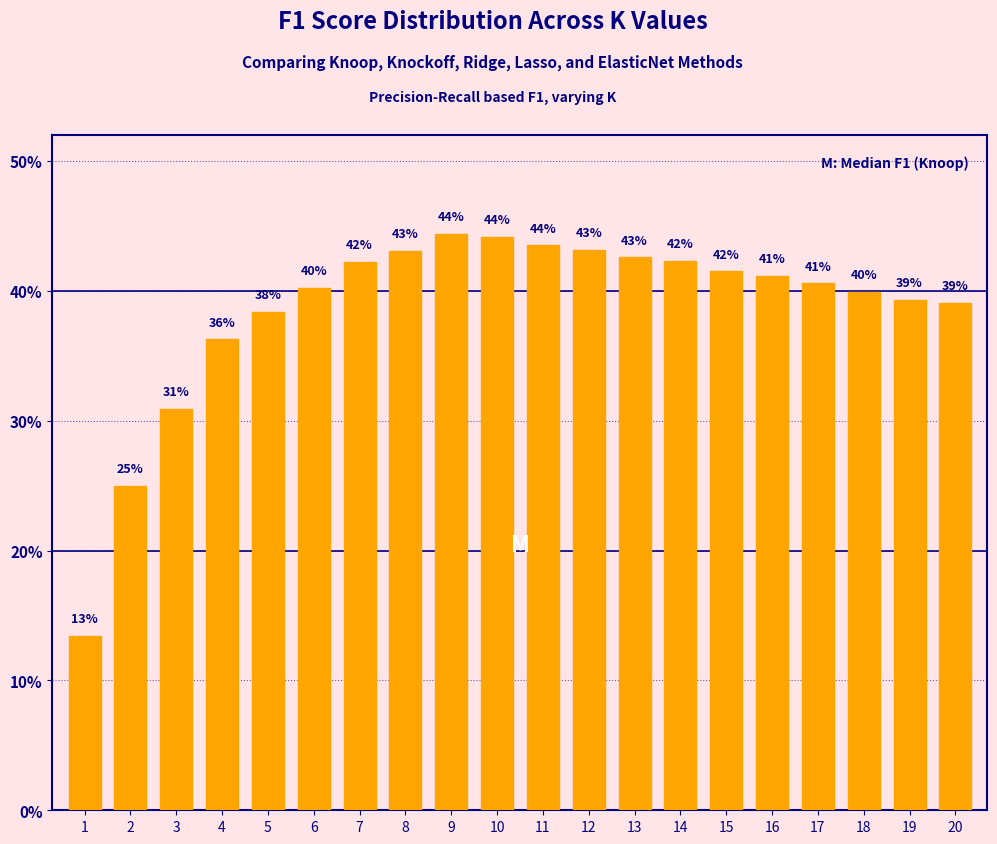

Does the chart contain any negative values?

No